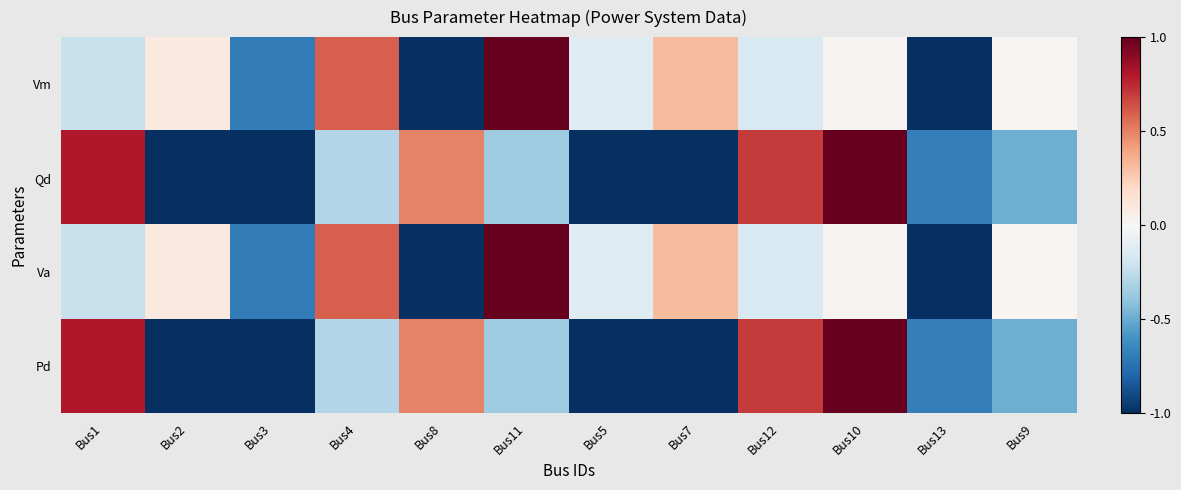

Between Bus9 and Bus2, which is larger?

Bus2